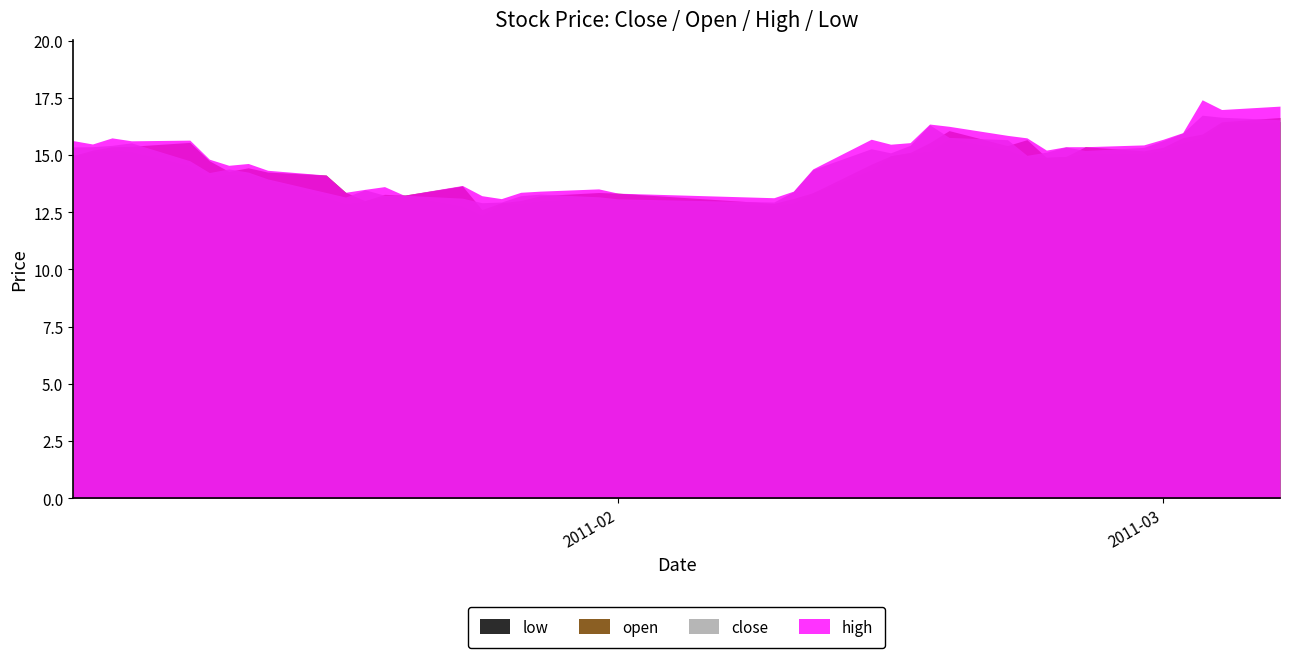

Reading left to right, what are all the values shown in this chart?

close: 15.4	15.4	15.4	15.5	14.7	14.2	14.4	14.3	14.0	13.4	13.2	13.5	13.2	13.2	13.1	12.9	12.9	13.2	13.3	13.2	13.1	12.9	13.4	14.4	15.3	15.1	15.4	16.3	15.8	15.7	15.0	15.1	15.4	15.2	15.3	15.6	16.0	16.7	16.6	16.5
open: 15.0	15.2	15.4	15.4	15.5	14.7	14.3	14.4	14.3	14.1	13.4	13.0	13.3	13.2	13.6	12.6	12.9	13.0	13.2	13.4	13.3	12.9	13.1	13.3	14.6	15.0	15.1	15.5	16.1	15.4	15.7	14.9	14.9	15.4	15.2	15.3	15.8	15.9	16.5	16.6
high: 15.6	15.5	15.7	15.6	15.6	14.8	14.5	14.6	14.3	14.1	13.4	13.5	13.6	13.2	13.7	13.2	13.1	13.4	13.4	13.5	13.3	13.1	13.4	14.4	15.7	15.5	15.5	16.4	16.3	15.9	15.7	15.2	15.4	15.4	15.4	15.7	16.0	17.4	17.0	17.1
low: 15.0	15.2	15.2	15.2	14.6	14.1	14.2	14.2	14.0	13.2	12.9	13.0	13.2	13.2	12.8	12.4	12.9	12.9	13.0	13.1	13.1	12.8	12.9	13.3	14.4	15.0	15.1	15.2	15.7	15.2	14.9	14.9	14.9	15.1	15.1	15.2	15.6	15.8	16.4	16.5